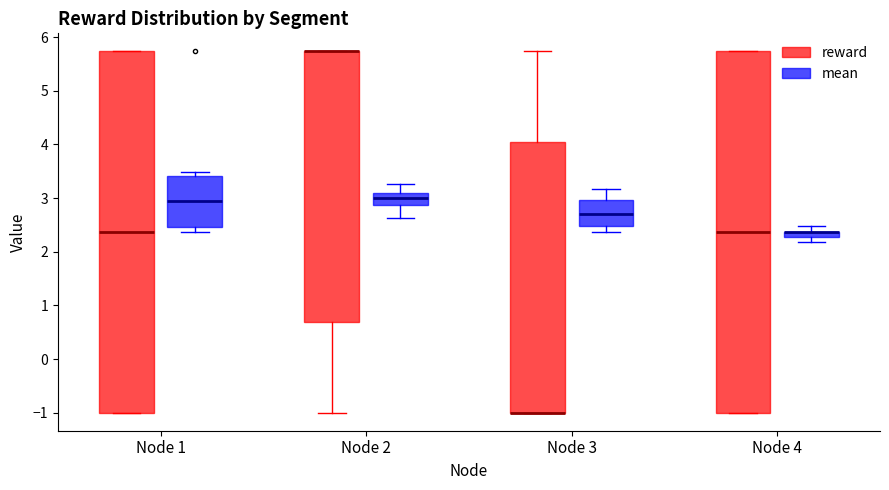

Where does the median line of the box for Node 4 (reward) sit on the y-axis? The values are not printed on the chart, so give them approximately, as read against the axis.

2.4